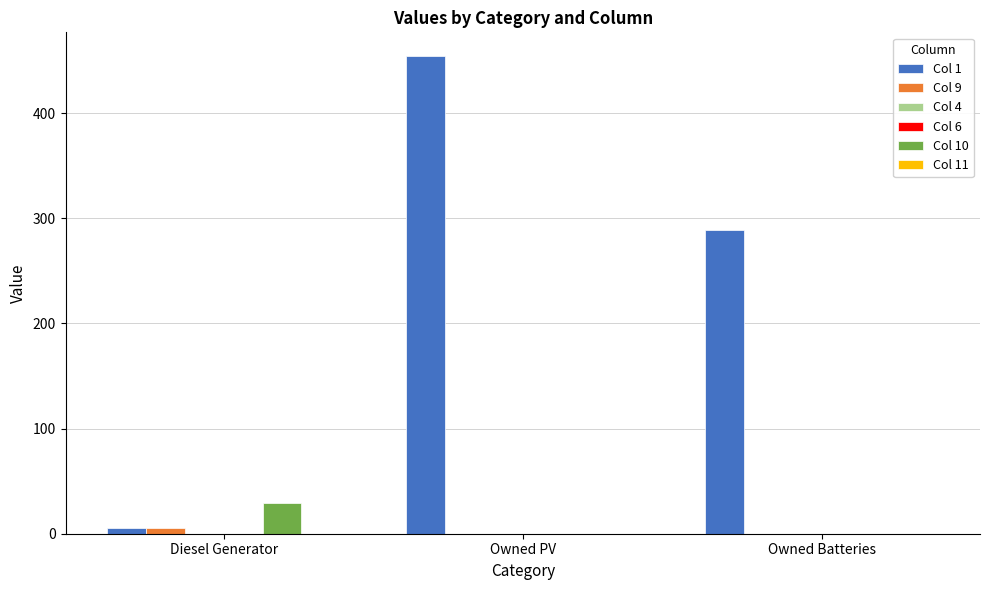

List the series in order of their peak value, highest first.

Col 1, Col 10, Col 9, Col 4, Col 6, Col 11